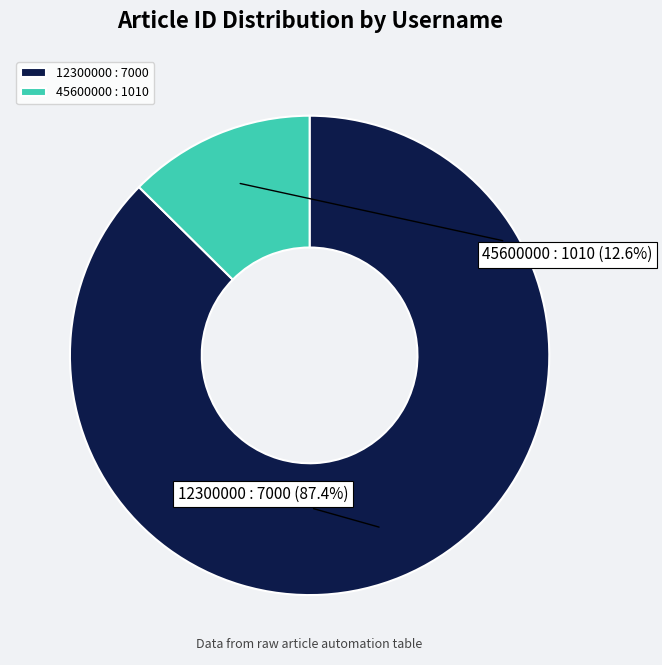

What percentage is the 12300000 slice, to the nearest percent?

87%